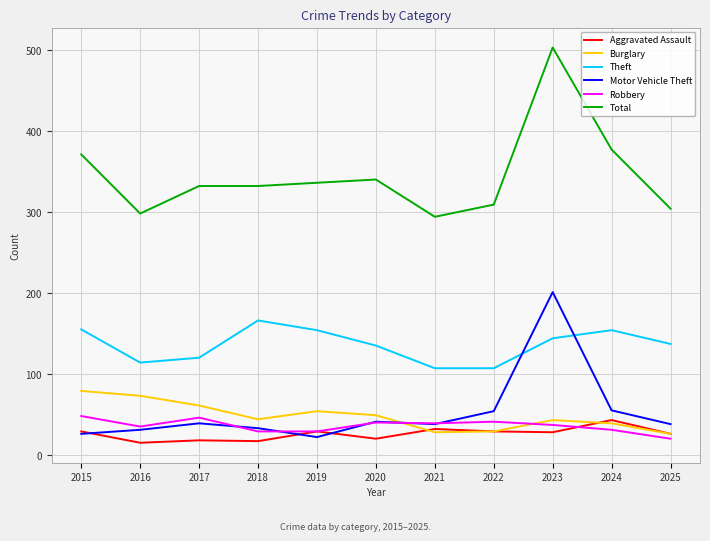

Which series has the widest spread of values?

Total